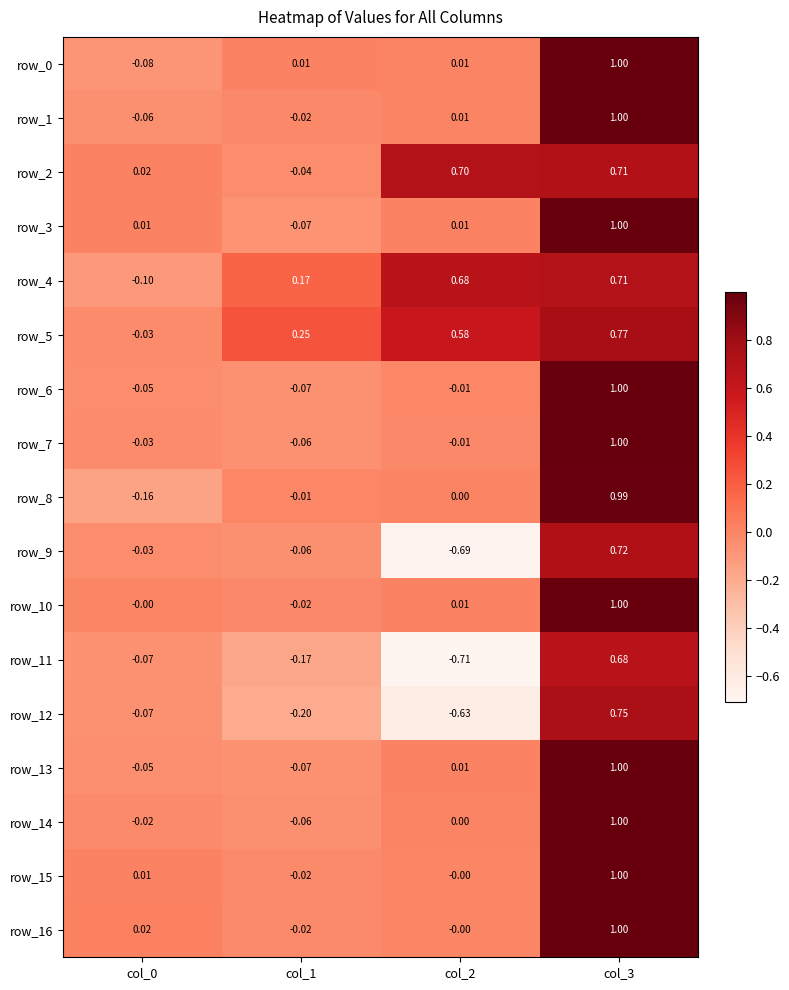

Rank the categories by row_4 value from highest to lowest.

col_3, col_2, col_1, col_0